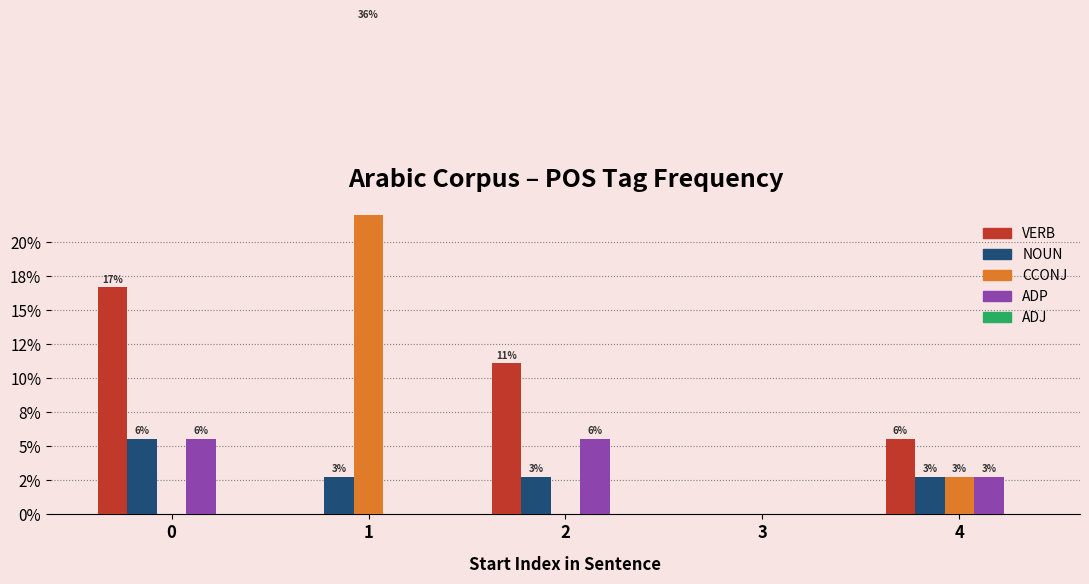

Between 0 and 1, which series saw the biggest shift?

CCONJ